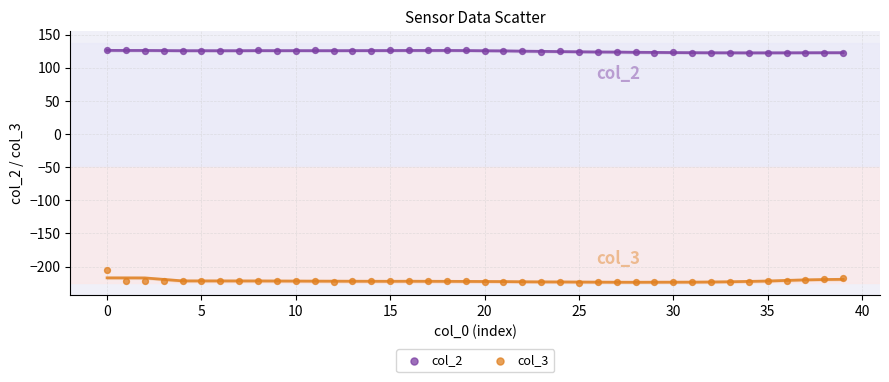

Which series reaches the minimum Y coordinate?

col_3